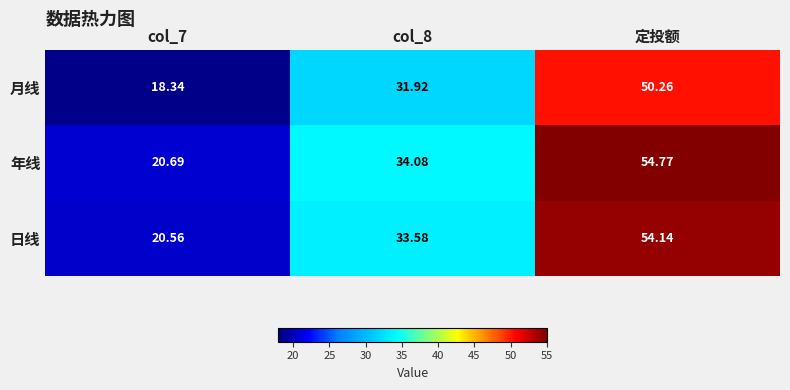

Which label corresponds to the largest value in the chart?

定投额